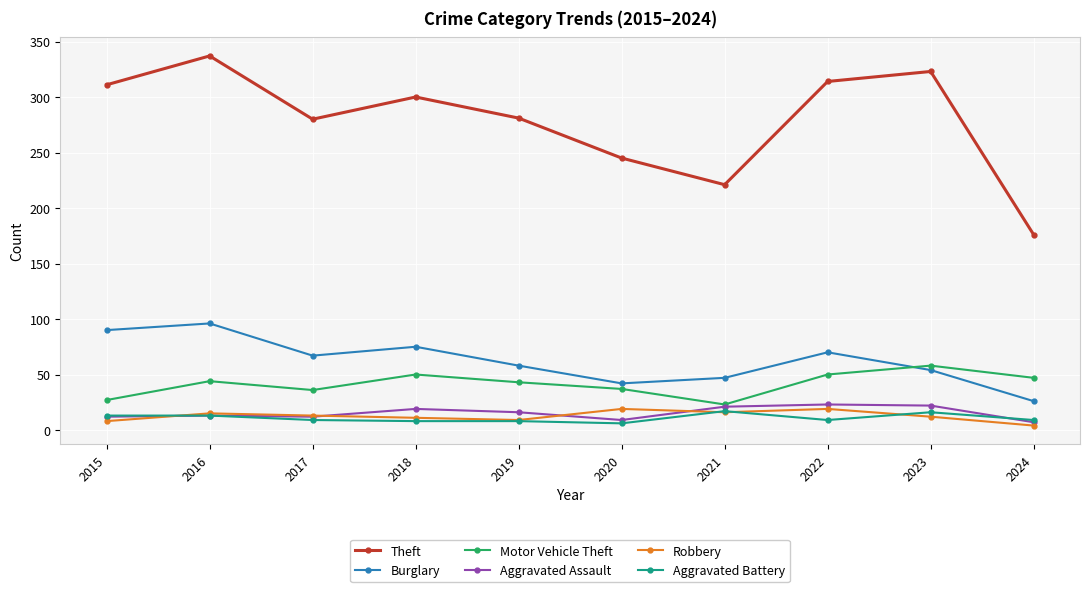

What is the maximum value shown in the chart?

337